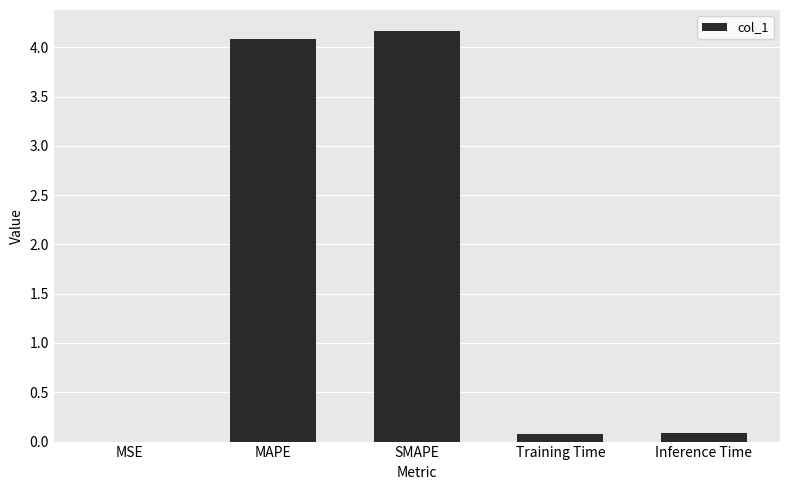

Which label corresponds to the largest value in the chart?

SMAPE